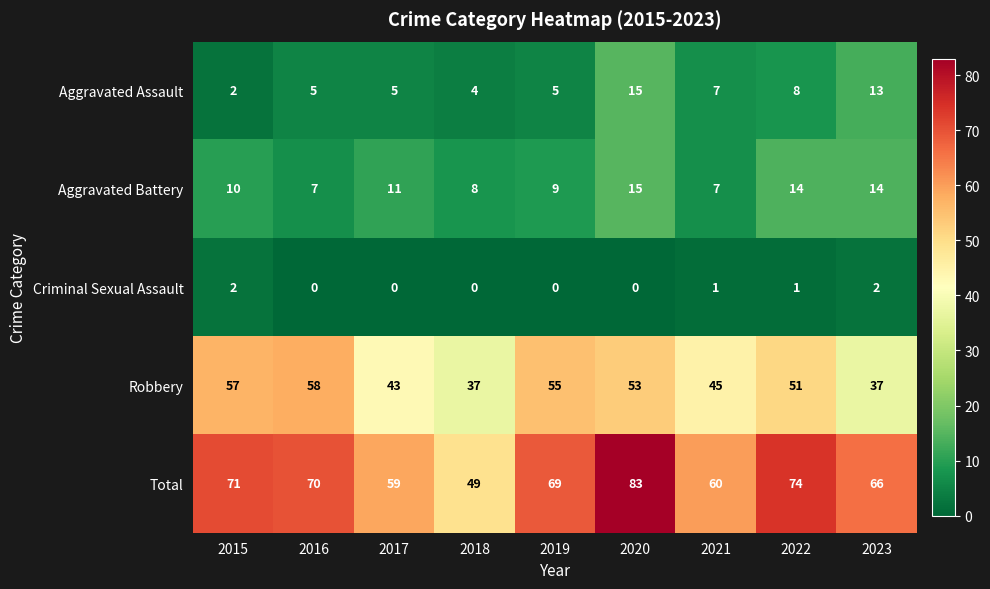

Count the number of data series in this chart.

5